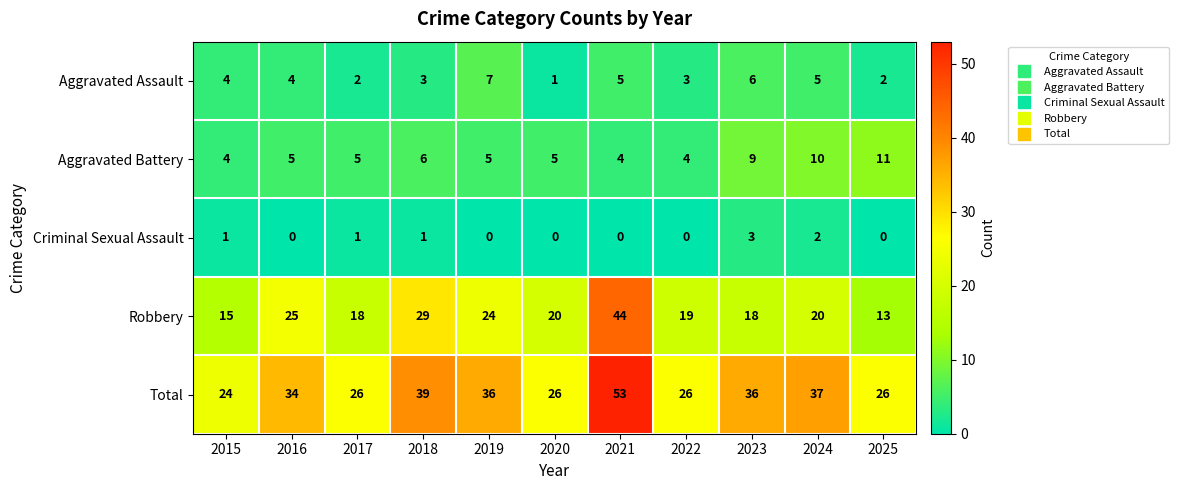

What is the total value across all series at 2015?

48